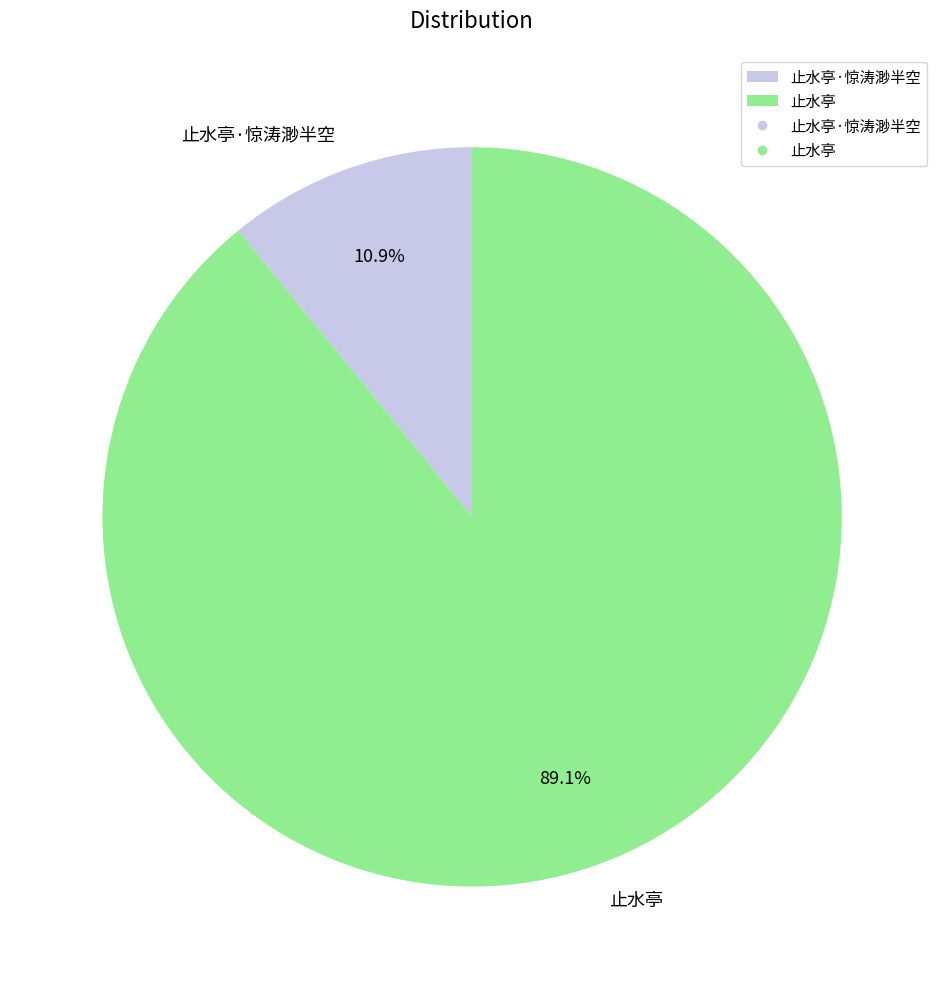

To the nearest percent, what is the average slice percentage?

50%